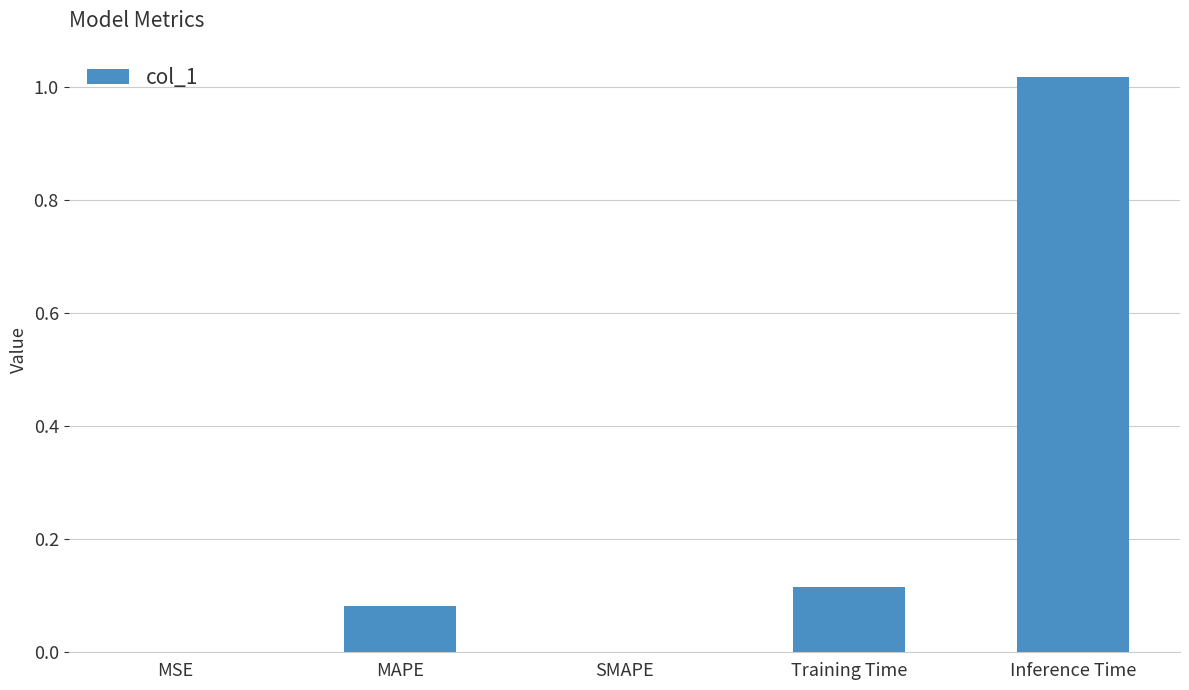

Between MSE and Training Time, which is larger?

Training Time